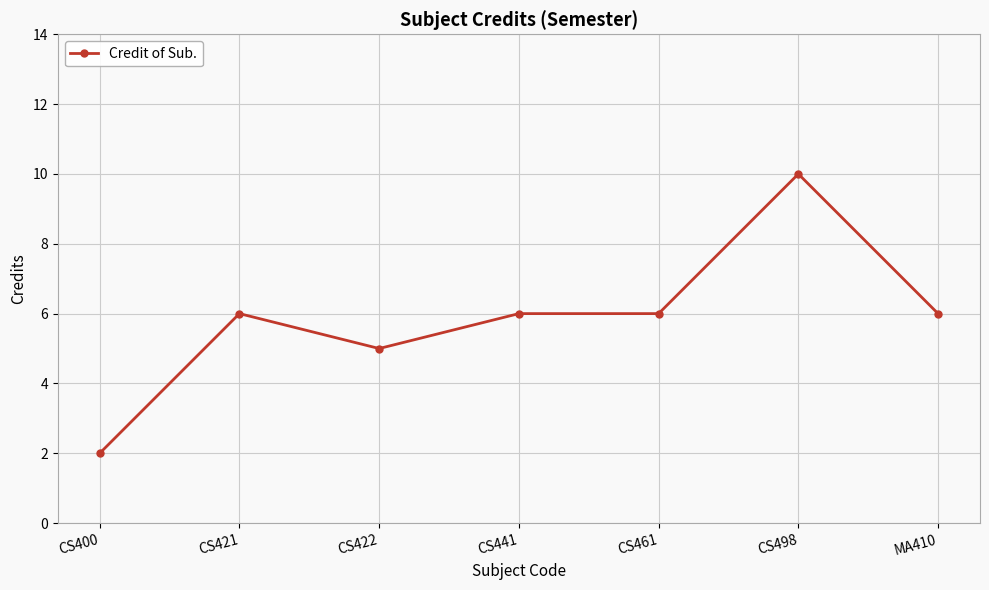

Reading left to right, extract all data points from this chart.

2	6	5	6	6	10	6